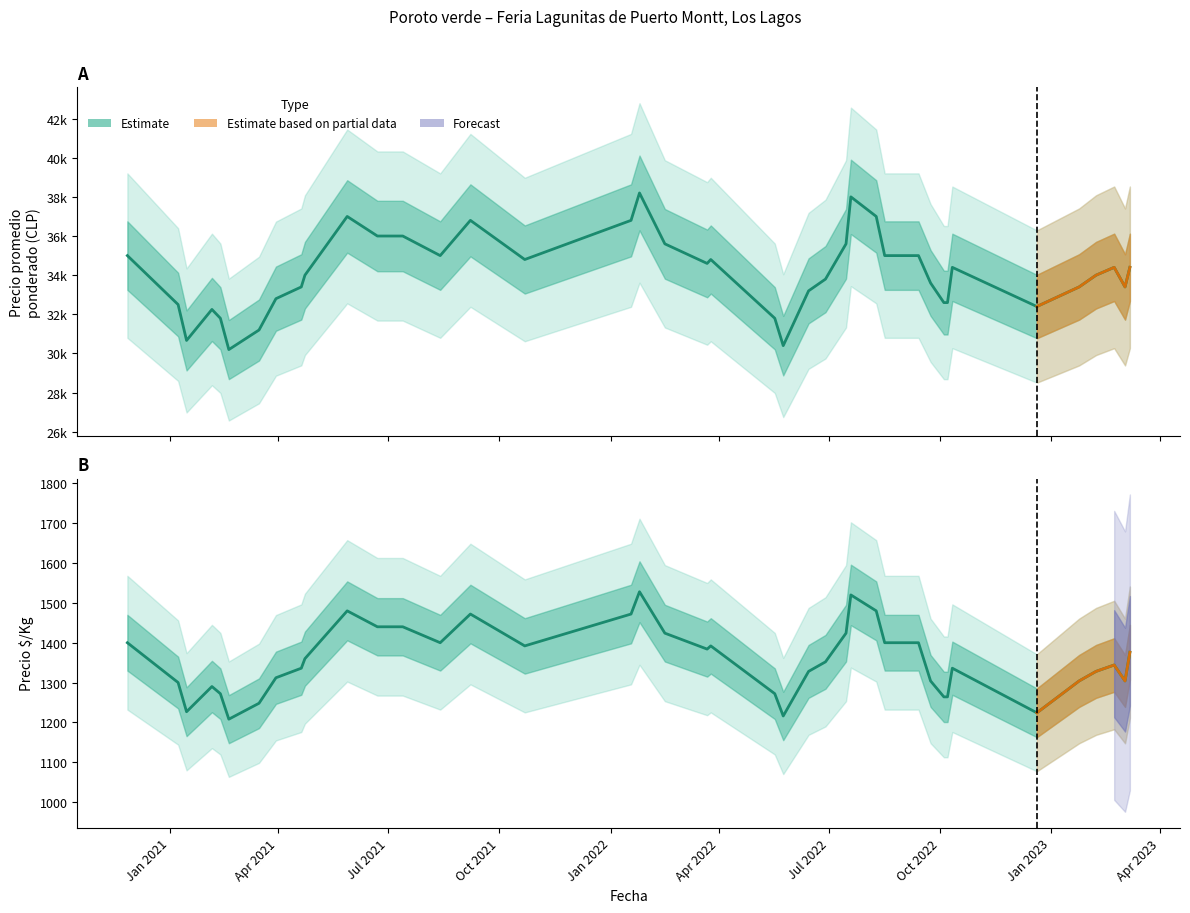

What is the highest value of the Precio $/Kg series?

1528.0